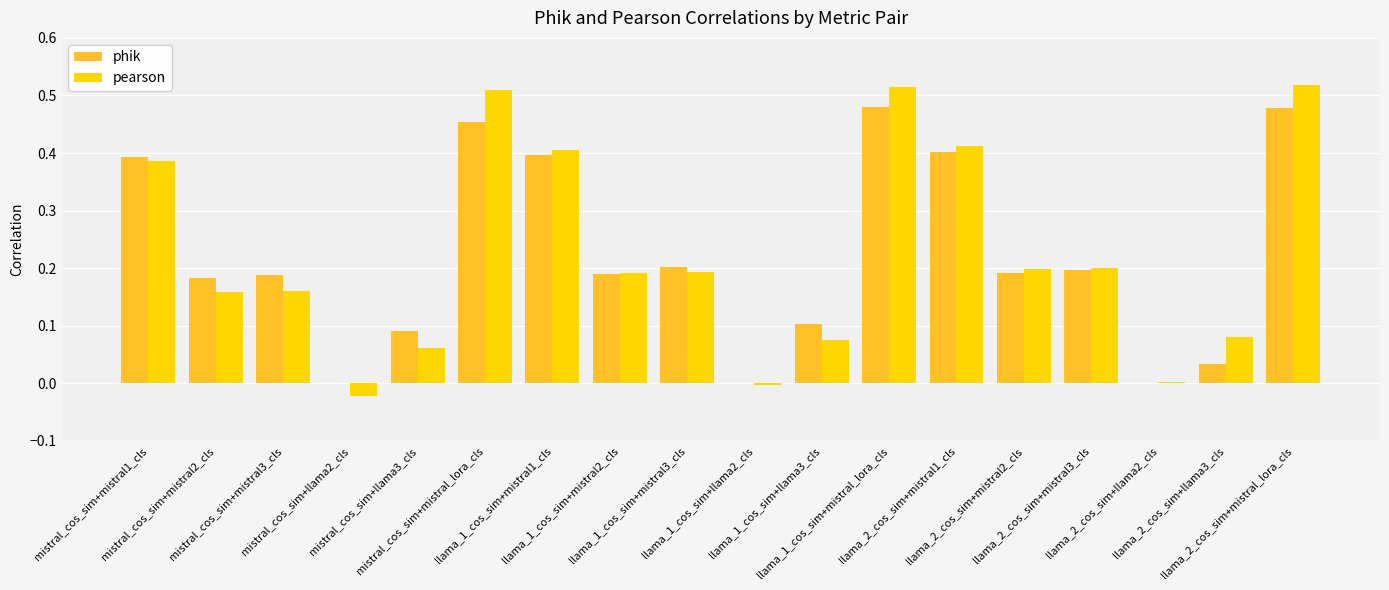

What is the sum of all pearson values?

4.0